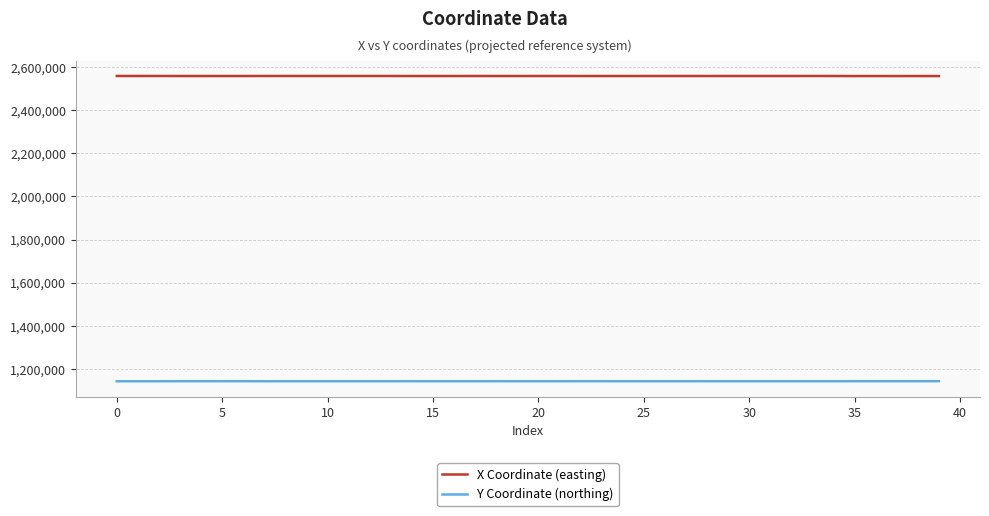

Which series has the largest total across all categories?

X Coordinate (easting)